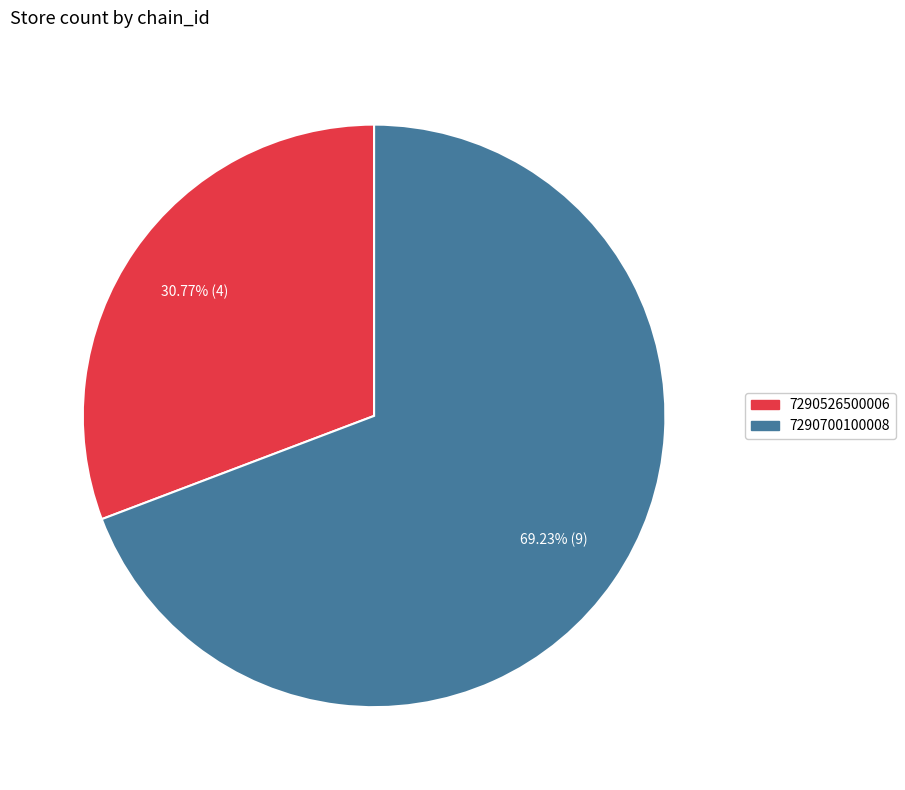

To the nearest percent, what portion does 7290700100008 represent?

69%